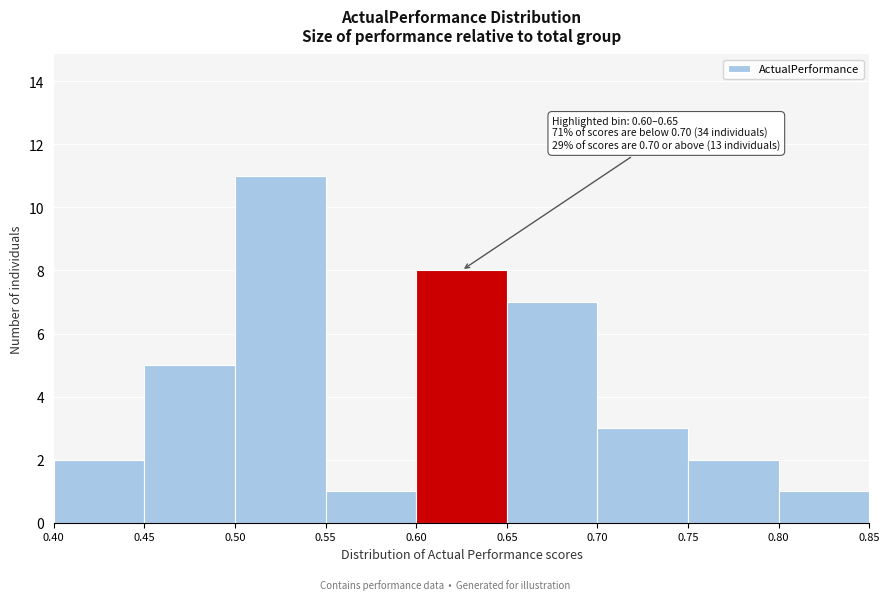

Which range on the x-axis has the tallest bar?

0.50 to 0.55